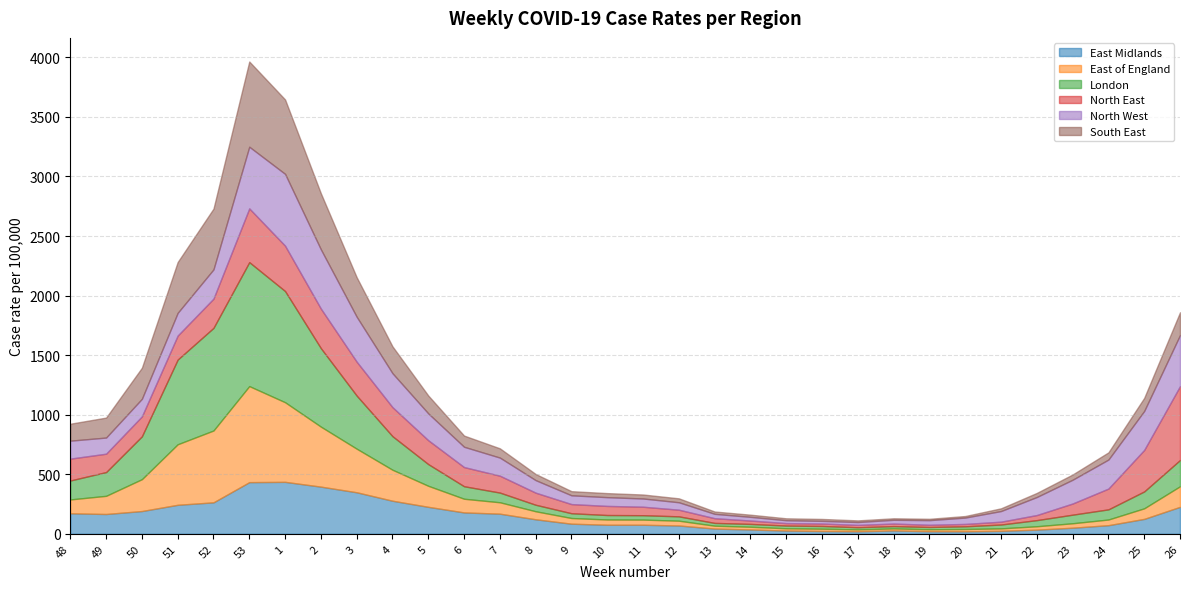

Between 7 and 18, which series saw the biggest shift?

East Midlands